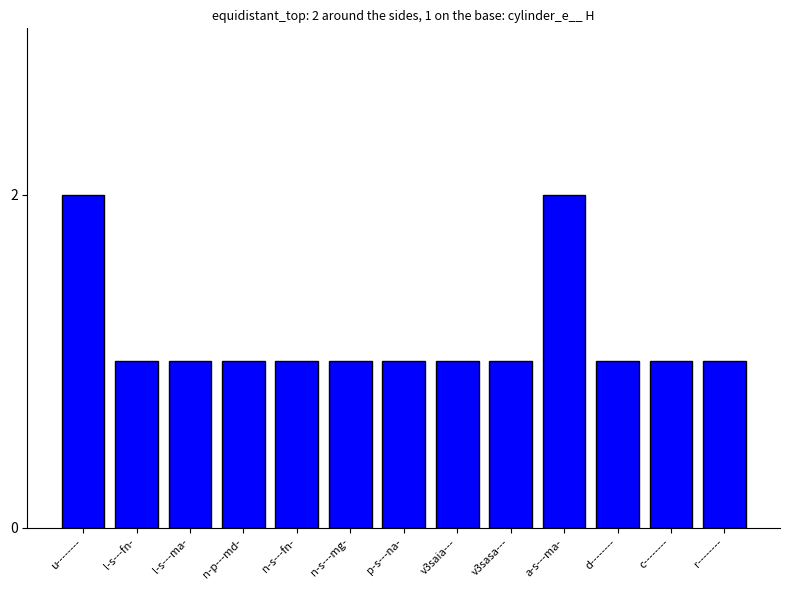

What position from the right is p-s---na-?

7